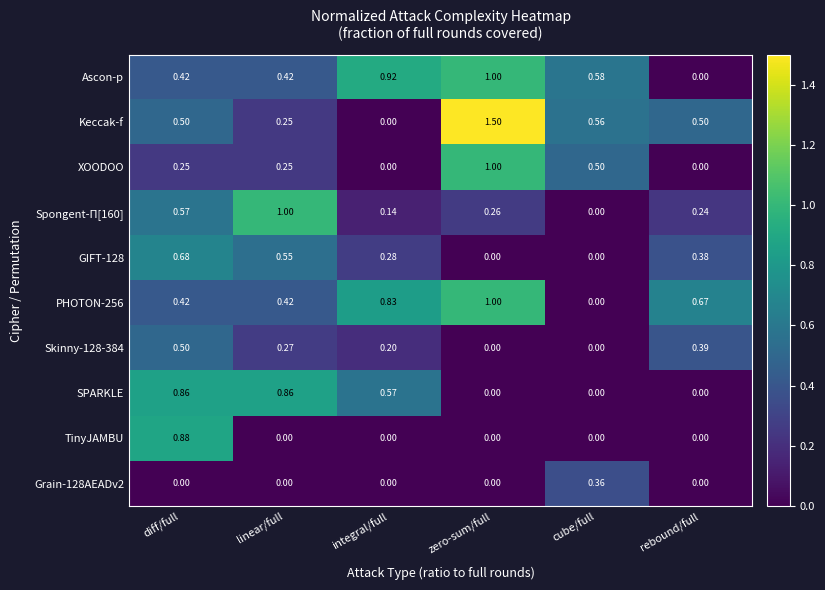

At which label does PHOTON-256 reach its peak?

zero-sum/full